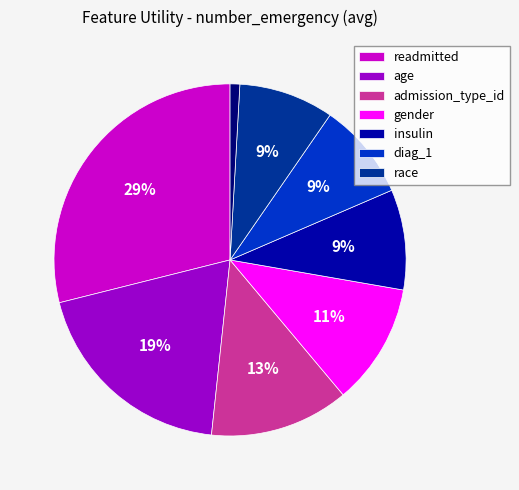

To the nearest percent, what is the average slice percentage?

12%